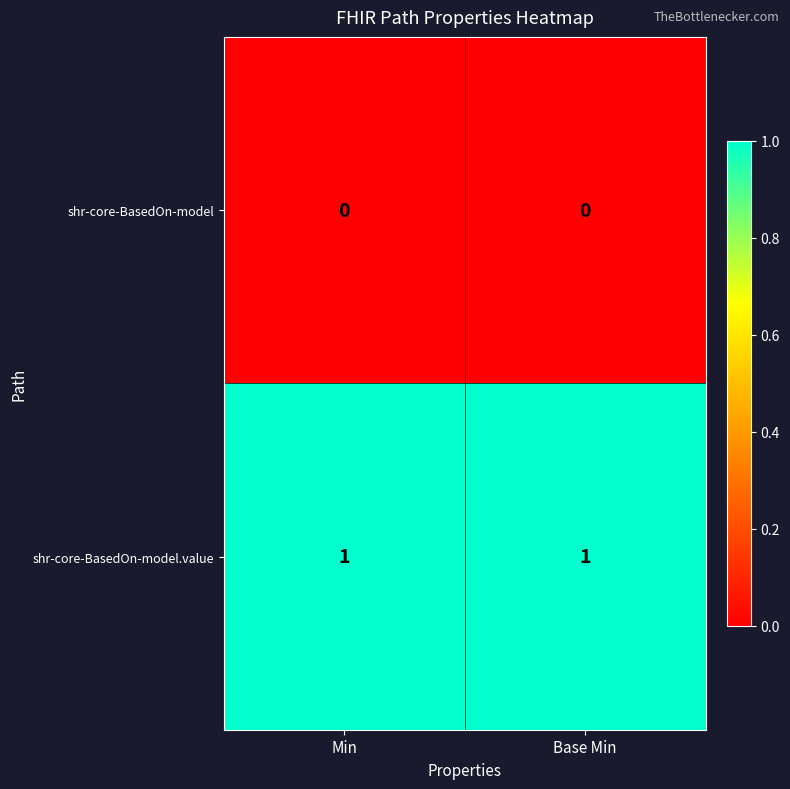

Is it true that shr-core-BasedOn-model equals 0 at Base Min?

True